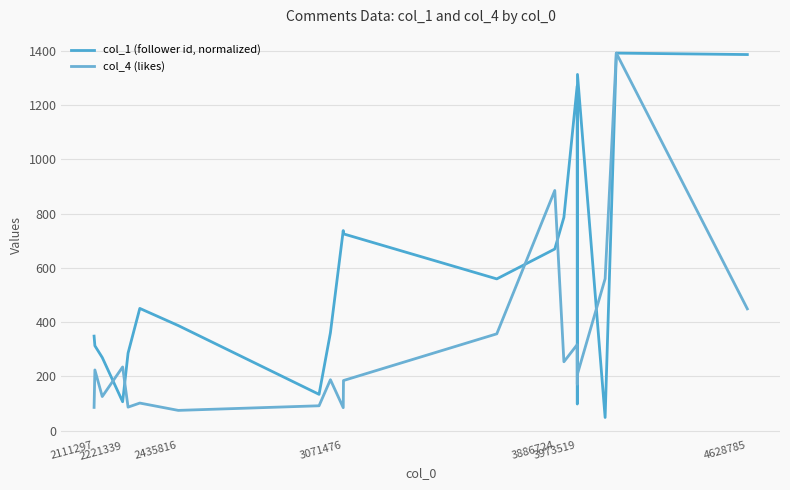

Is this an area chart (filled region under the line)?

No